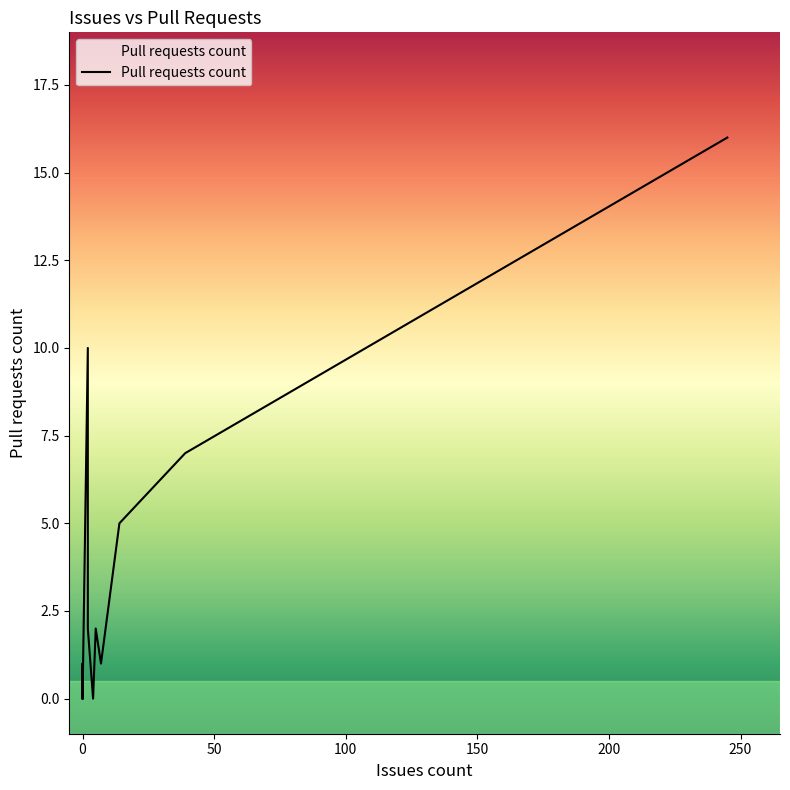

List the labels in order of value, largest first.

245, 2, 39, 14, 5, 2, 0, 7, 0, 0, 0, 0, 0, 0, 0, 0, 0, 4